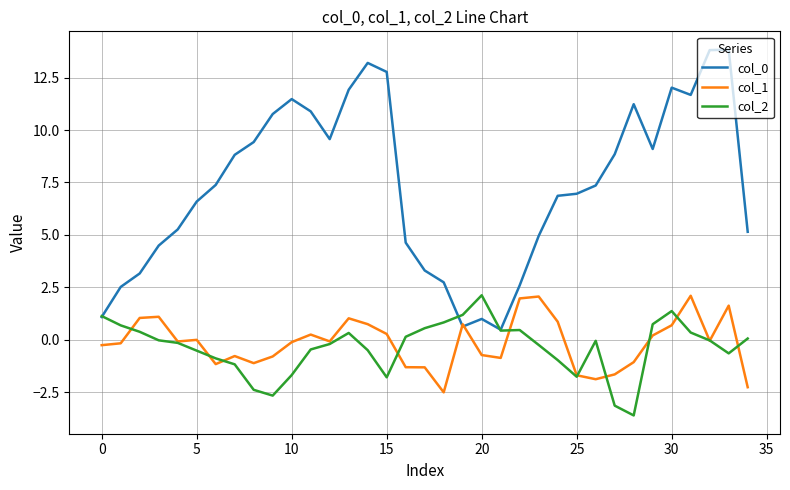

True or false: col_1 has more than 0 points higher than both neighbors.

True